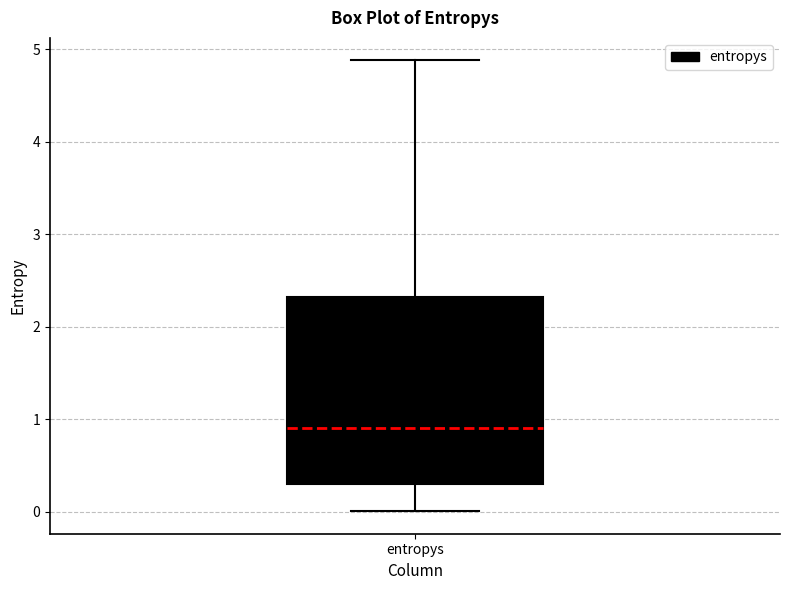

Where does the median line of the box for entropys sit on the y-axis? The values are not printed on the chart, so give them approximately, as read against the axis.

0.9